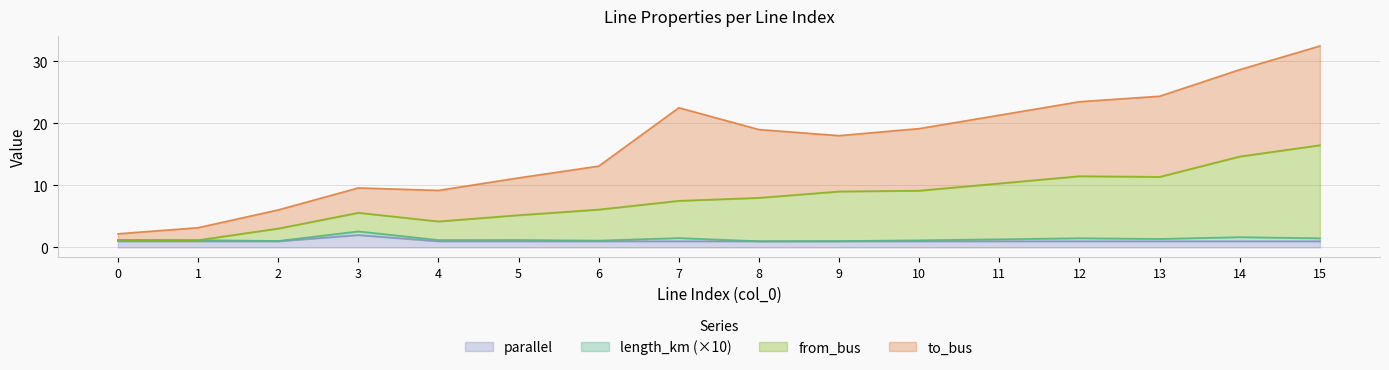

Which series changed the most between 1 and 12?

from_bus